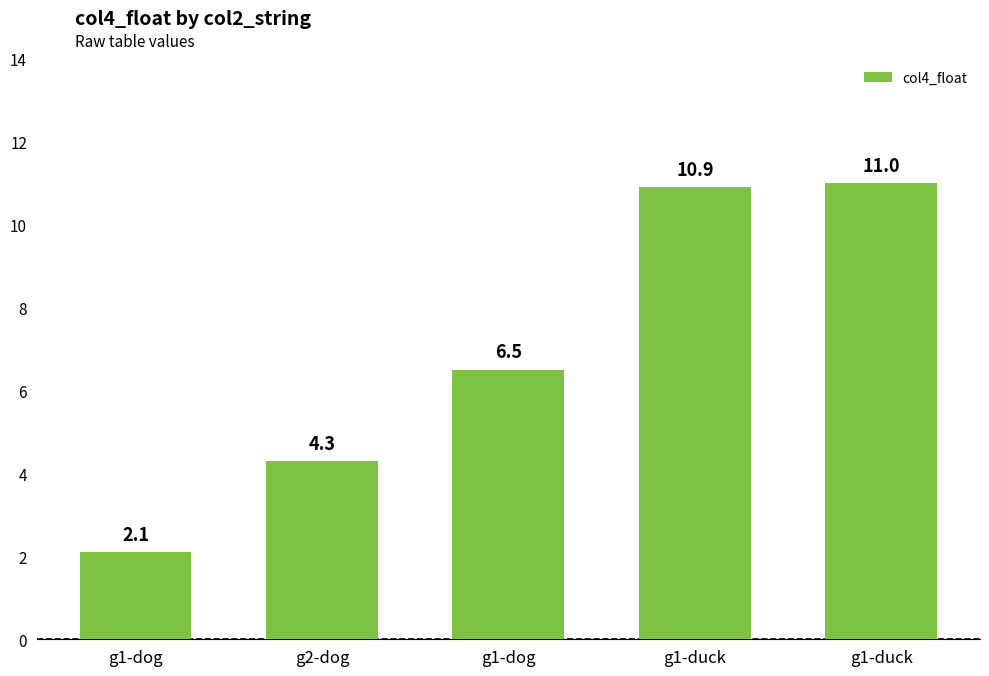

Where is the data nearest to the value 6?

g1-dog